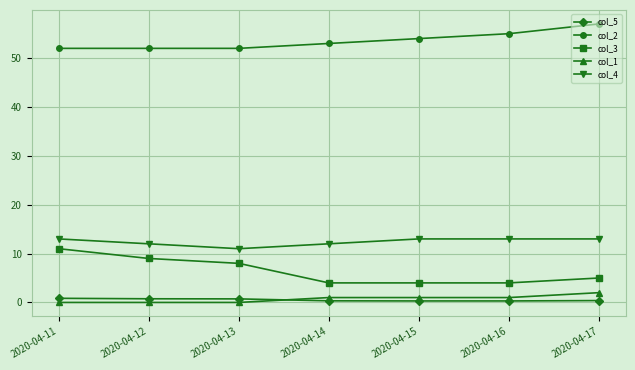

What is the spread (max minus min) of values at 2020-04-17?

56.6